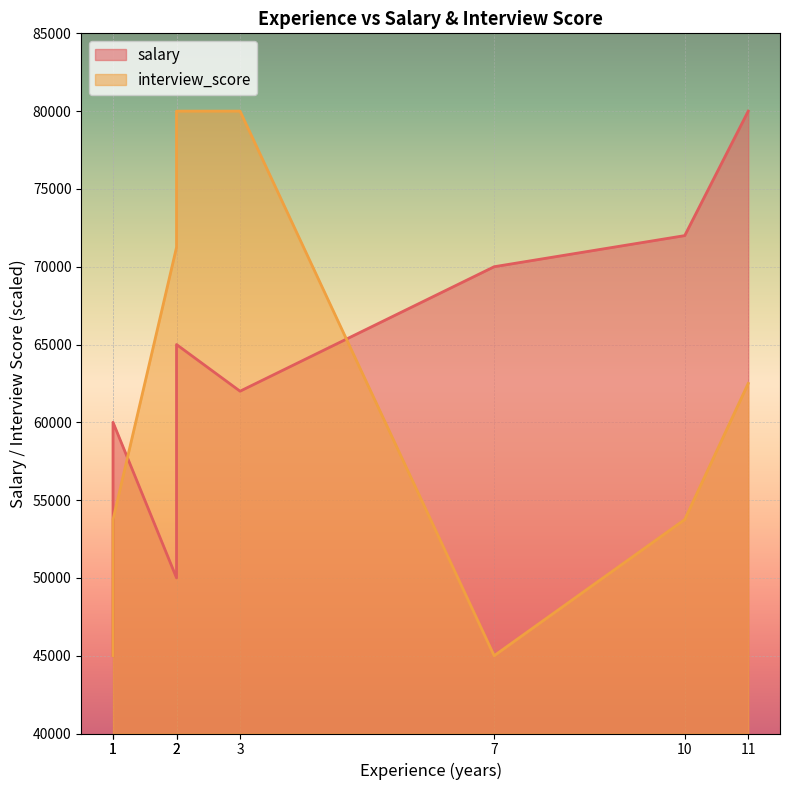

The value of interview_score at 2 is 80000. True or false?

True